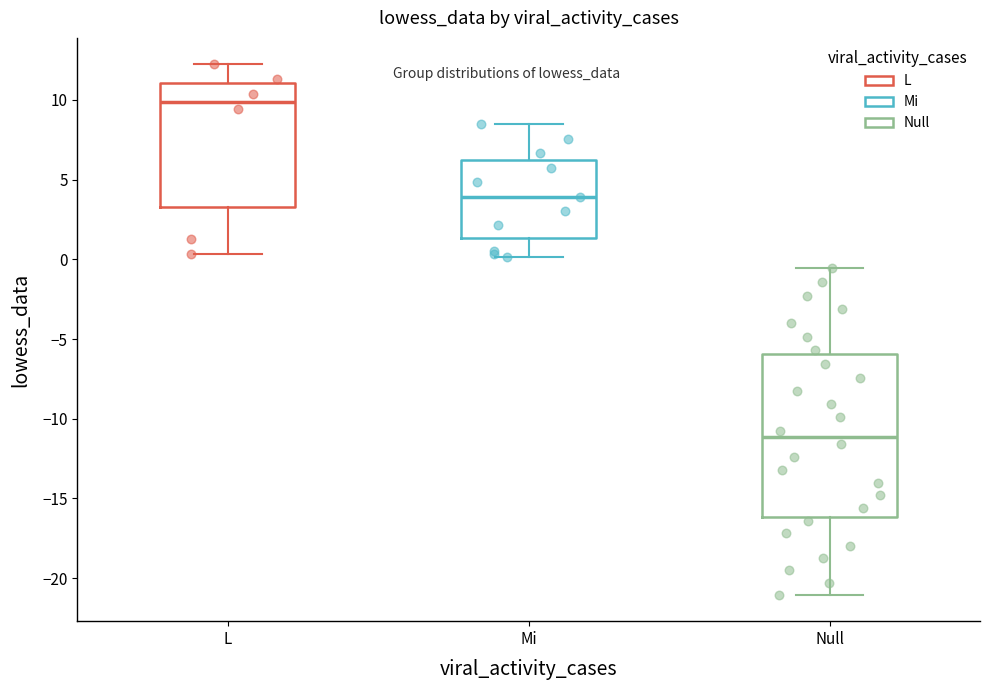

Which box's median line is the lowest?

Null